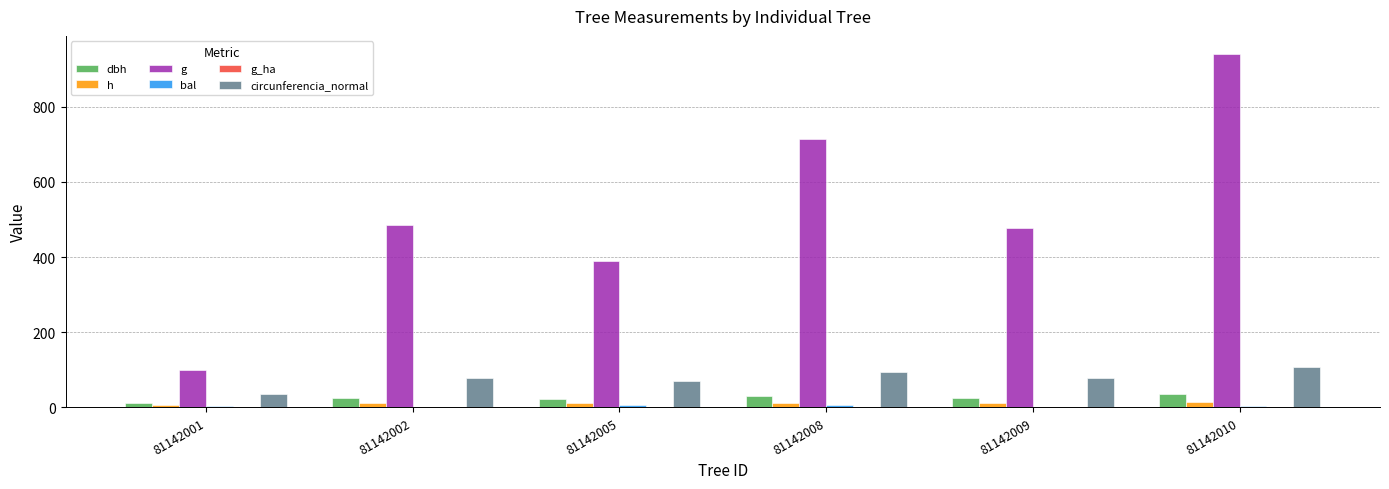

How many groups of bars are there?

6